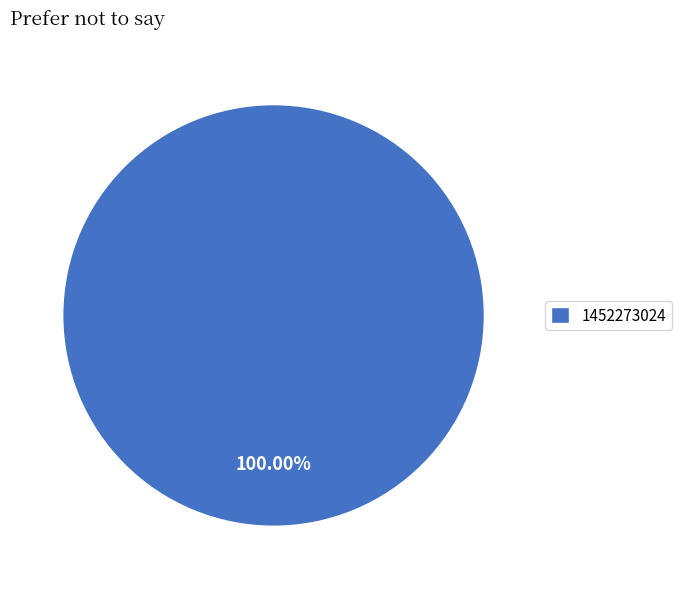

Rank the categories by value from highest to lowest.

1452273024